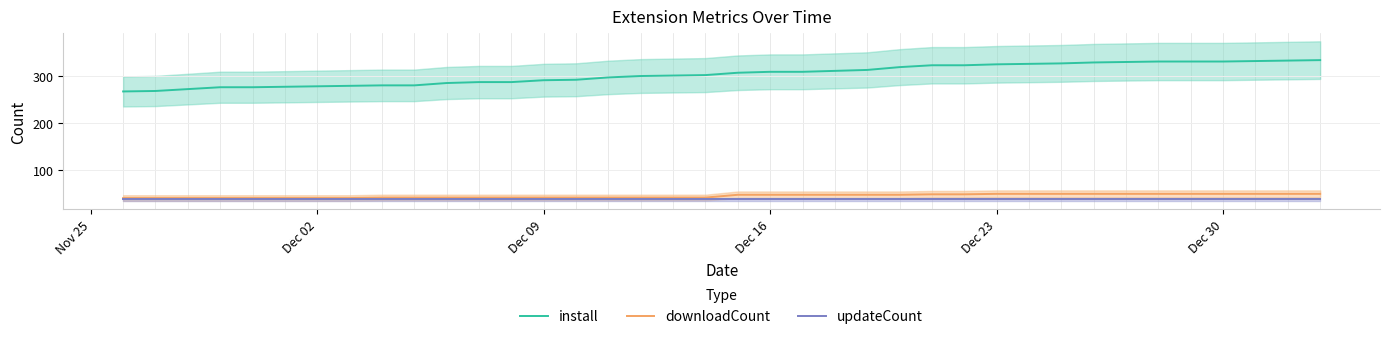

What are all the series names shown in the legend?

install, downloadCount, updateCount